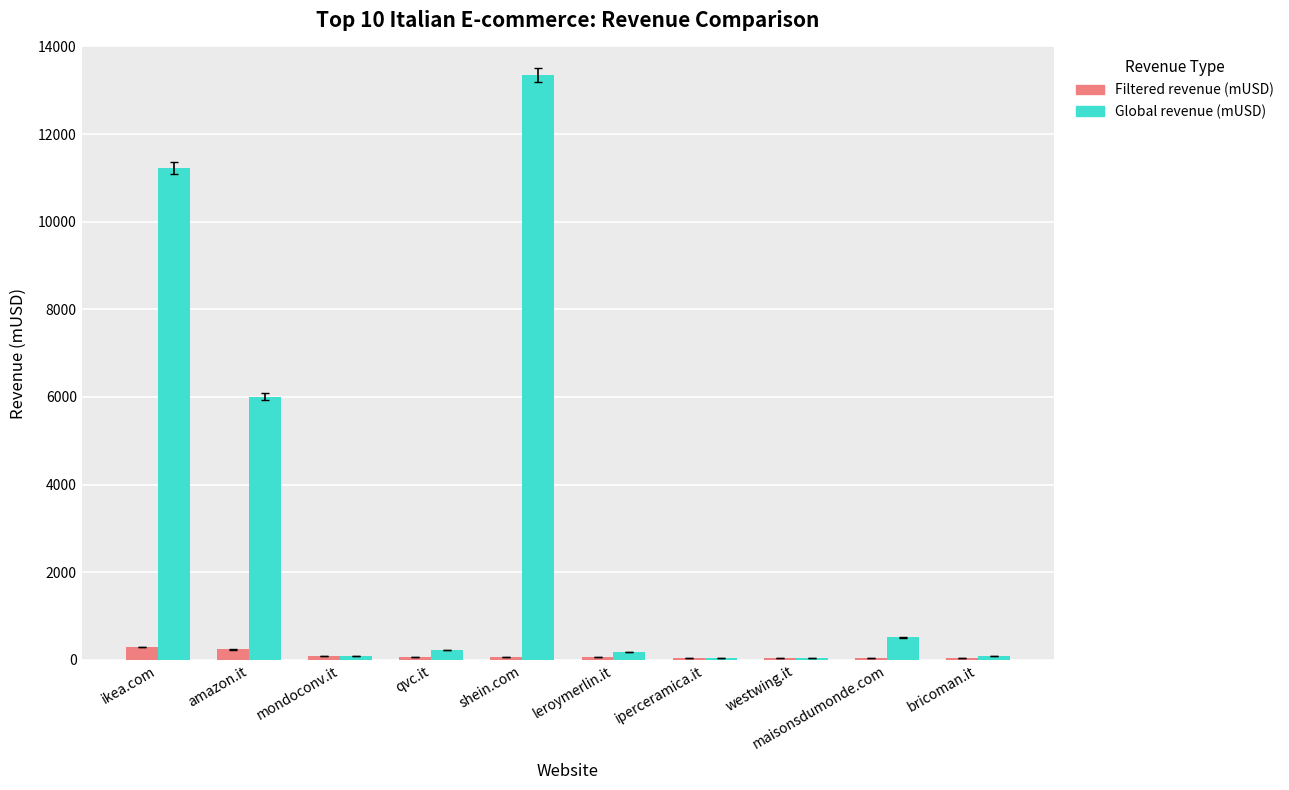

What is the difference between the maximum and second lowest values in the Filtered revenue (mUSD) series?

247.6